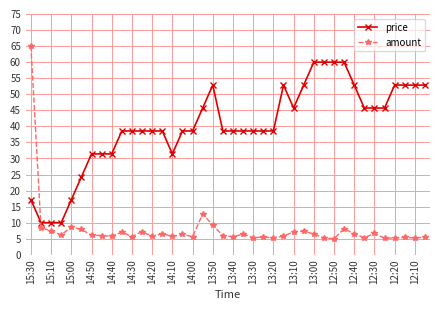

True or false: amount and price intersect in this chart.

True